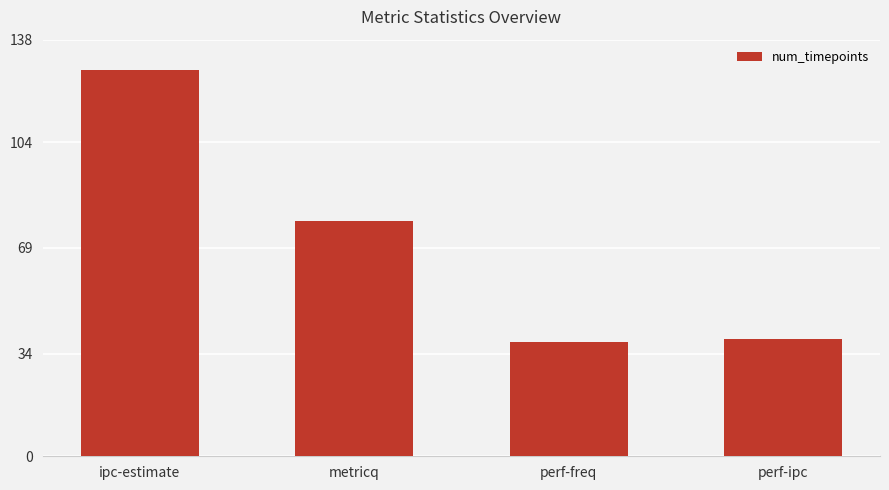

Which label corresponds to the largest value in the chart?

ipc-estimate